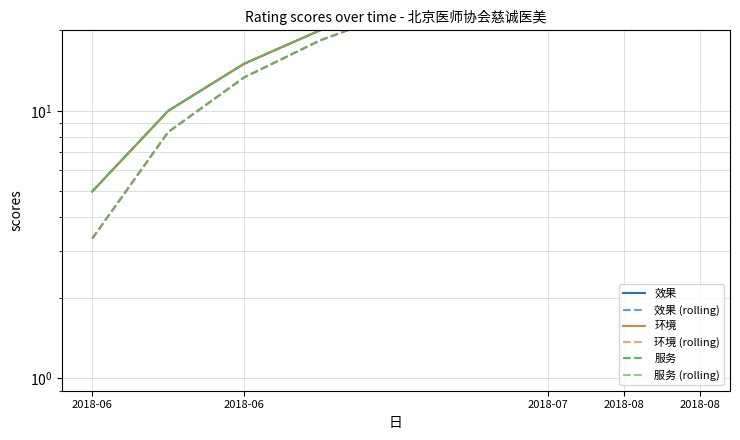

How many data points does each series have?

9